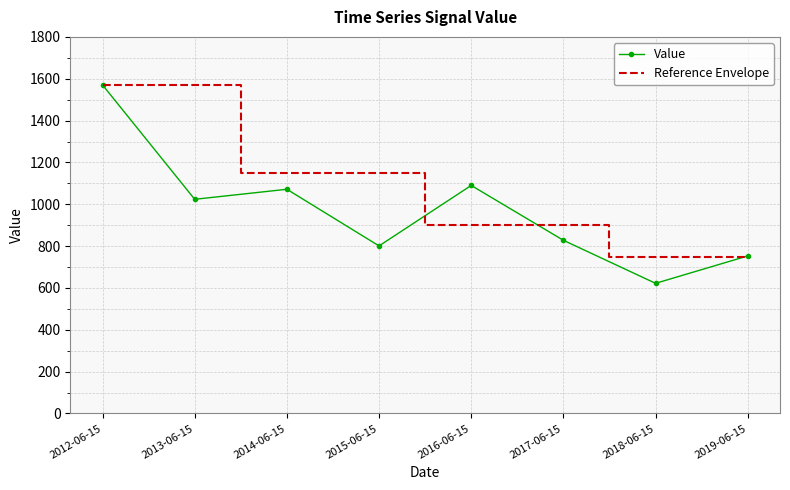

How many values in the Value series are below 1023?

4